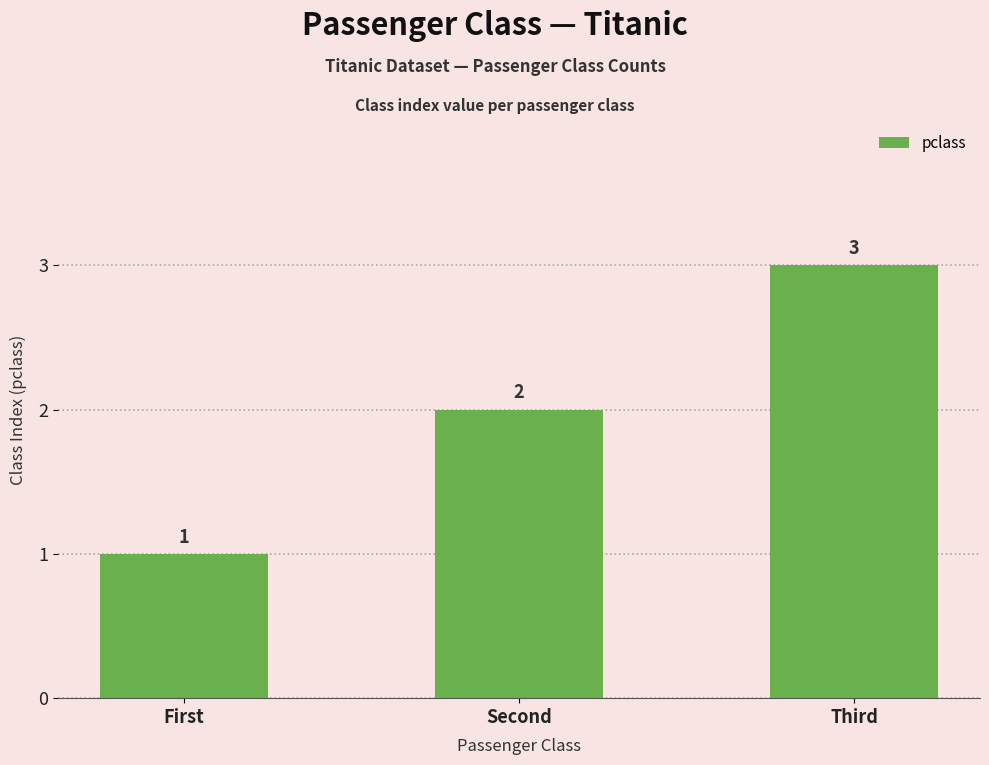

What is the difference between the maximum and minimum values?

2